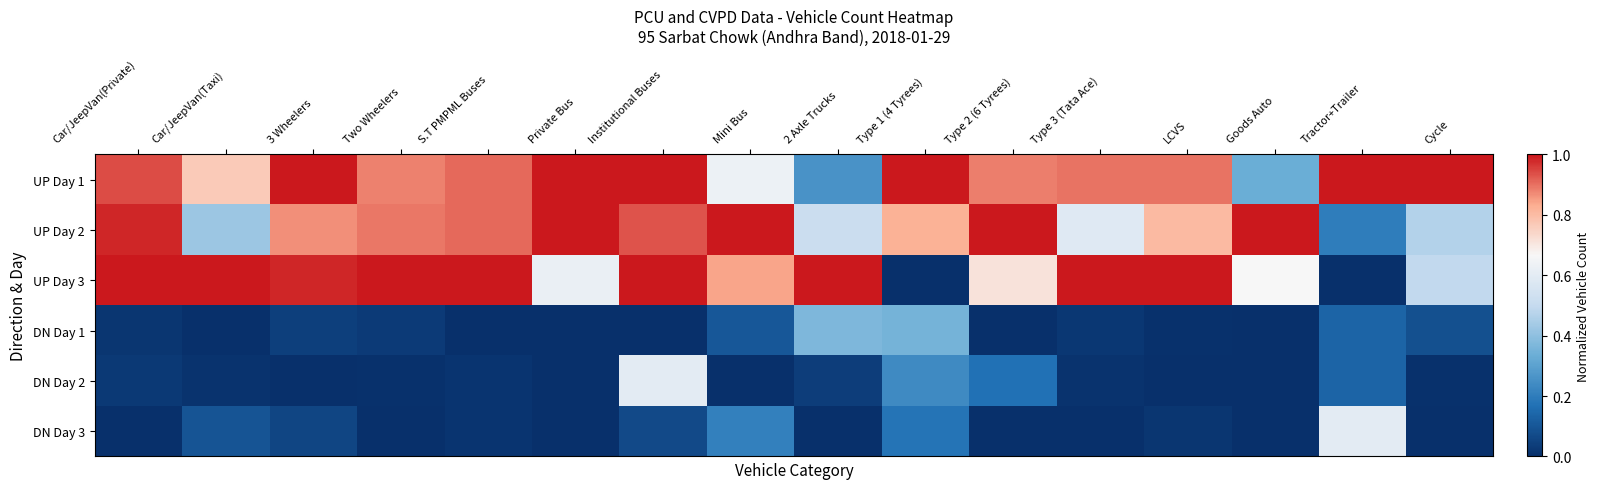

Between Two Wheelers and Institutional Buses, which series saw the biggest shift?

DN Day 2